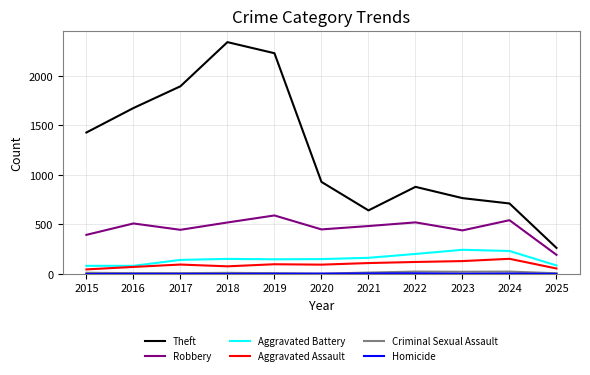

Which series has the largest range (max minus min)?

Theft